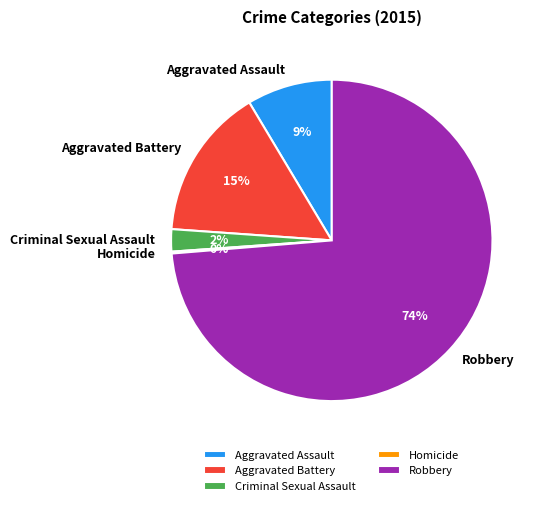

Combined, do Robbery and Aggravated Battery account for over 50%?

Yes